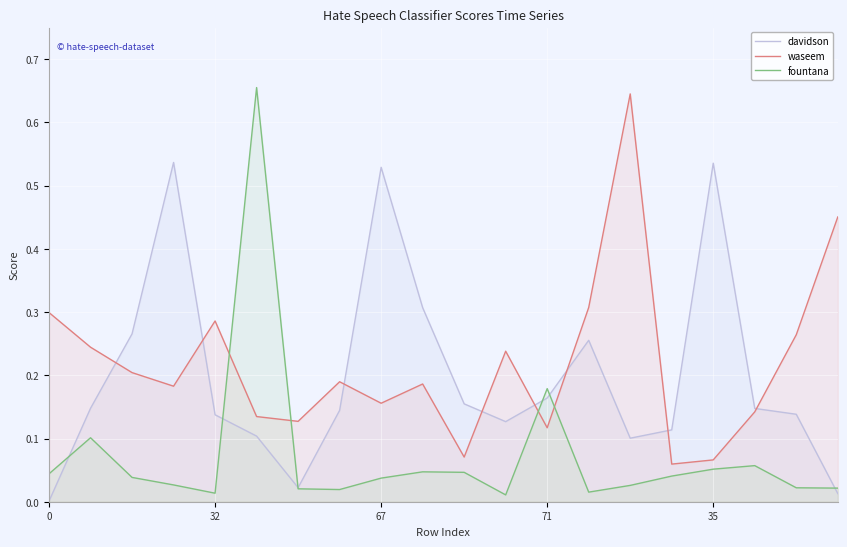

Reading left to right, extract all data points from this chart.

davidson: 0.0	0.1	0.3	0.5	0.1	0.1	0.0	0.1	0.5	0.3	0.2	0.1	0.2	0.3	0.1	0.1	0.5	0.1	0.1	0.0
waseem: 0.3	0.2	0.2	0.2	0.3	0.1	0.1	0.2	0.2	0.2	0.1	0.2	0.1	0.3	0.6	0.1	0.1	0.1	0.3	0.5
fountana: 0.0	0.1	0.0	0.0	0.0	0.7	0.0	0.0	0.0	0.0	0.0	0.0	0.2	0.0	0.0	0.0	0.1	0.1	0.0	0.0